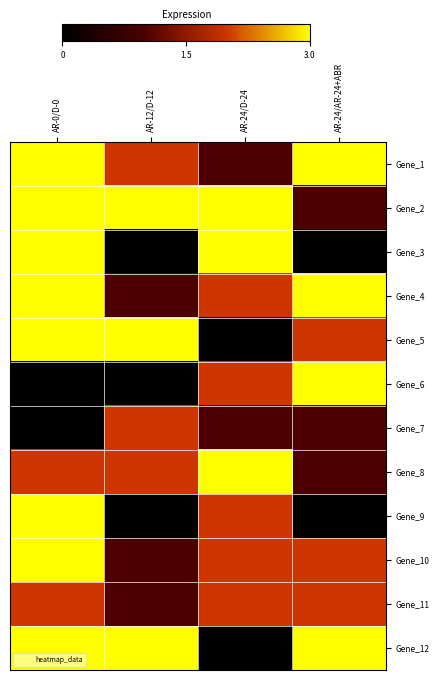

At how many categories does at least one series exceed 0?

4